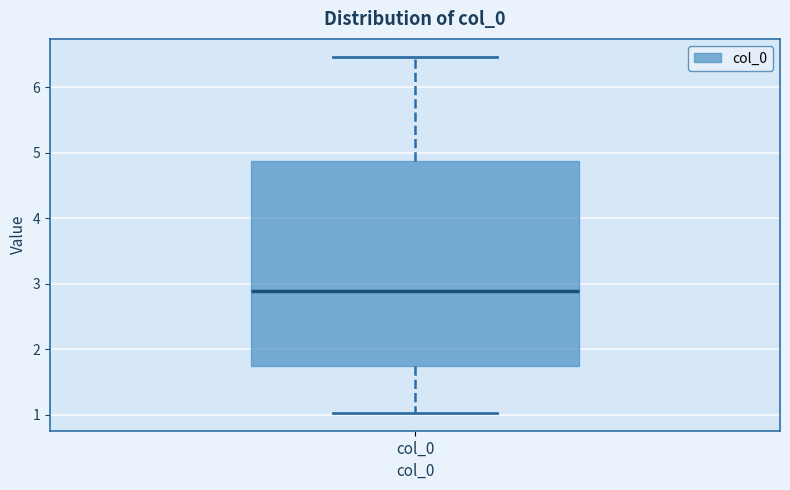

Transcribe this box plot: give where the median line is, the range the box spans, and where the two whiskers end, as read against the y-axis. The values are not printed on the chart, so give them approximately, as read against the axis.

median 2.9, box 1.7 to 4.9, whiskers 1.0 to 6.5